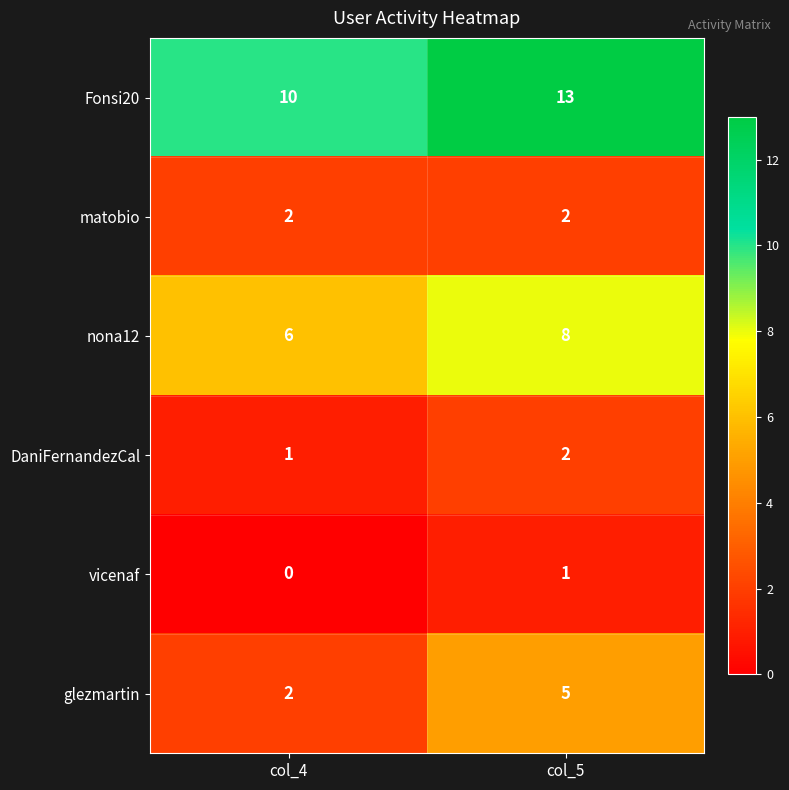

The glezmartin series shows 2 at col_4. True or false?

True